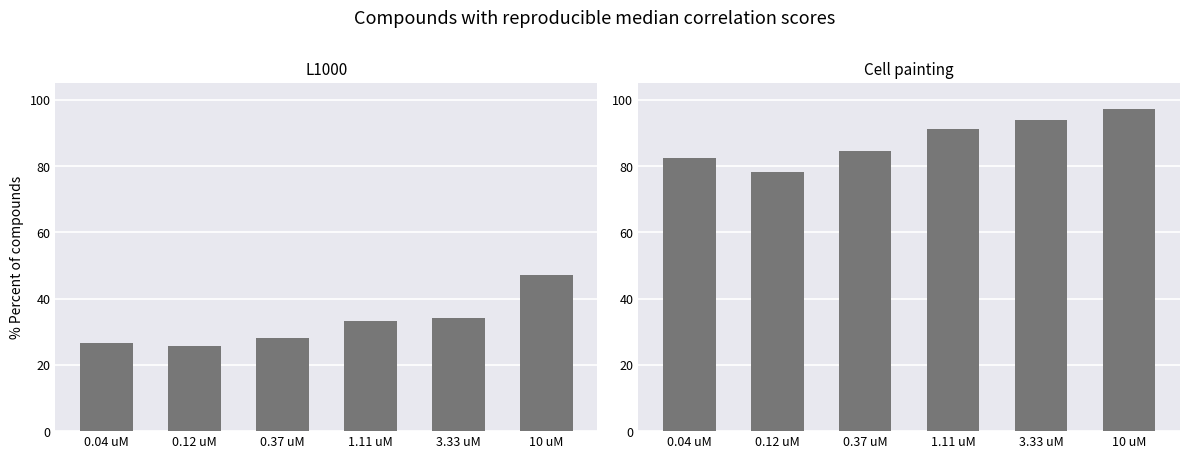

How many data points does each series have?

6